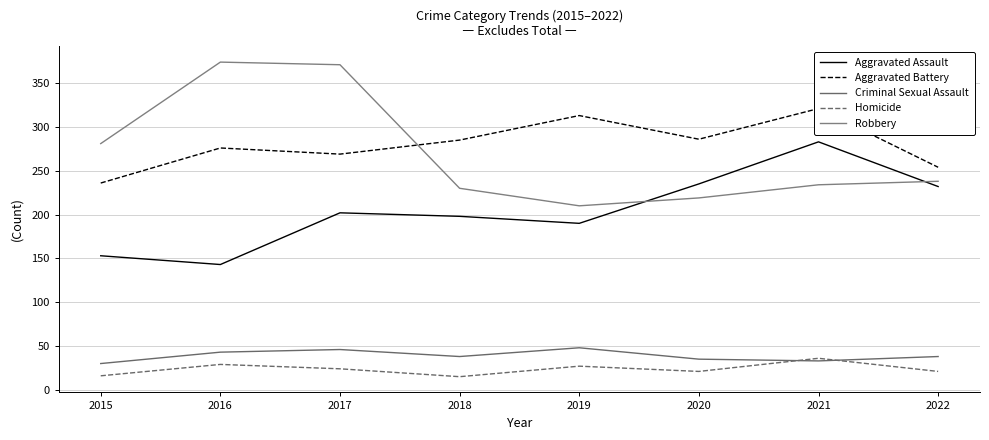

What is the value of the Homicide point at the 6th from the left?

21